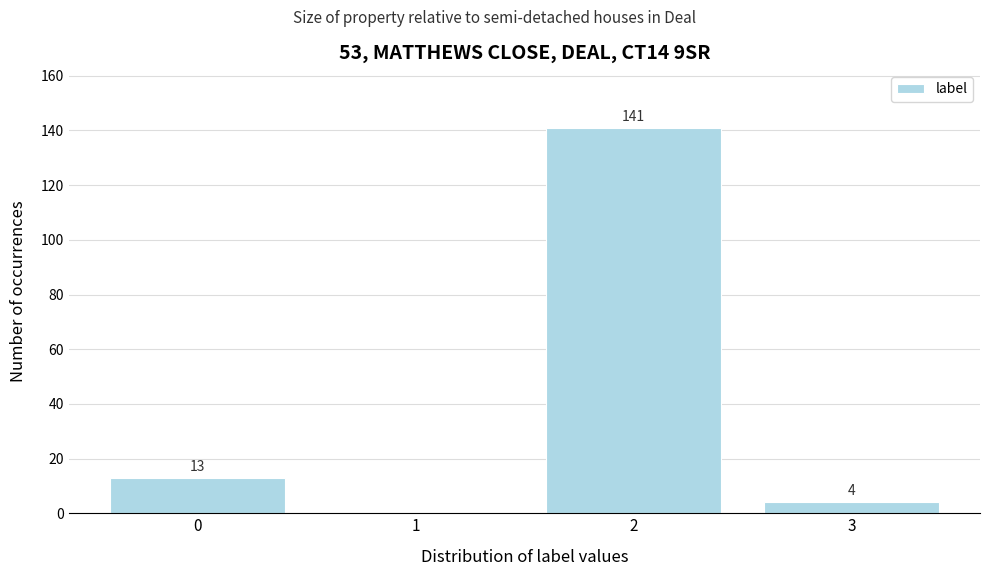

Reading left to right, extract all data points from this chart.

0=13	1=0	2=141	3=4